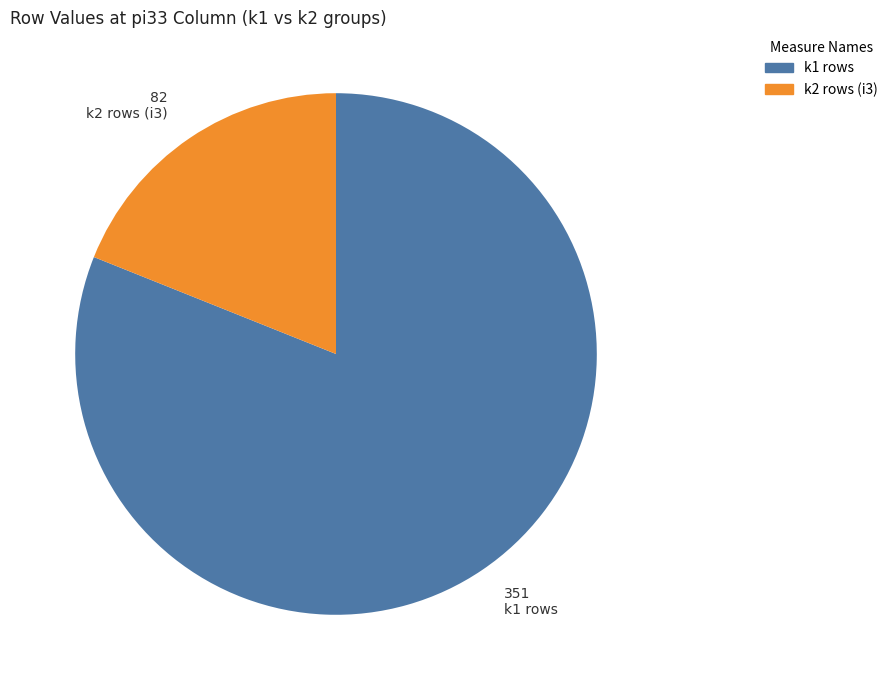

Is there a majority slice in this chart?

Yes